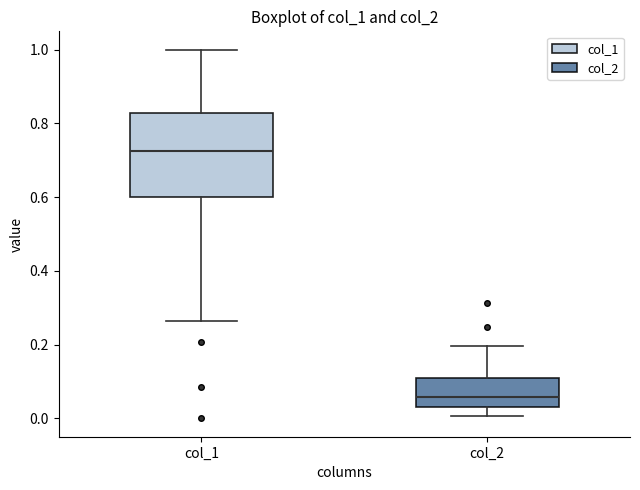

Which box is the tallest, from its lower edge to its upper edge?

col_1